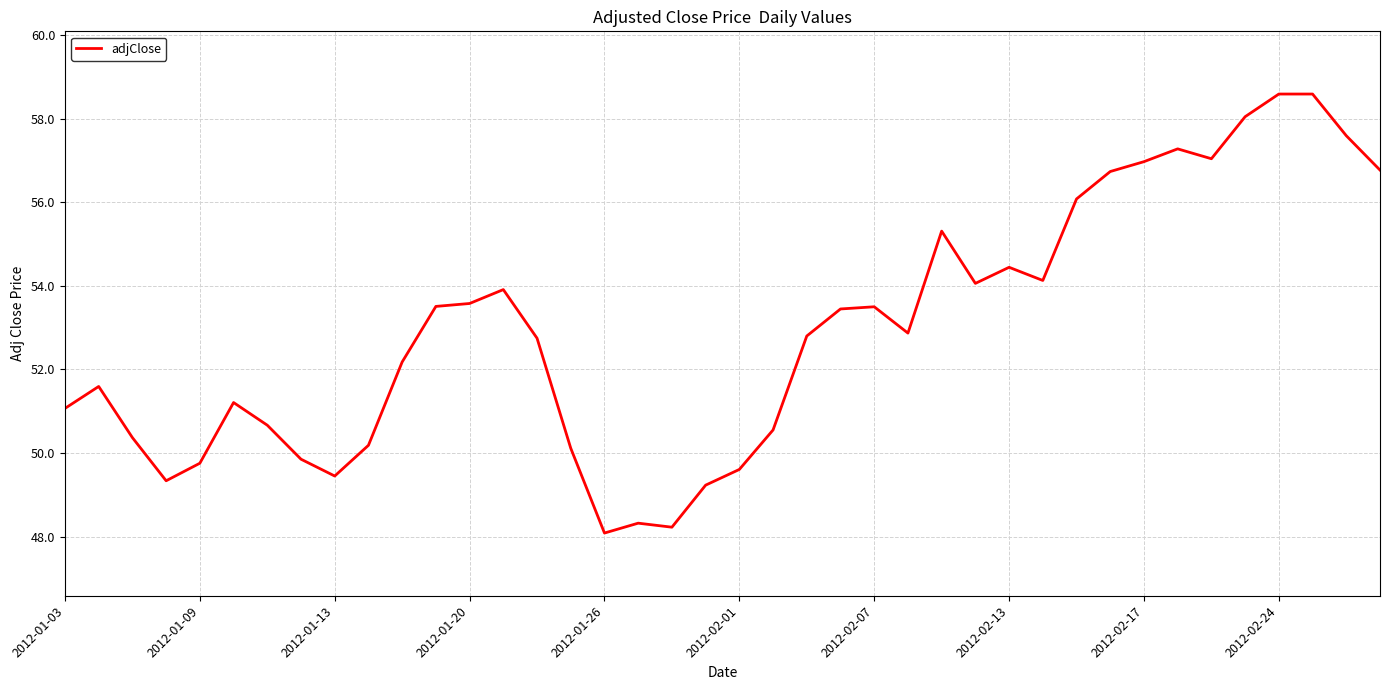

What is the maximum value shown in the chart?

58.6